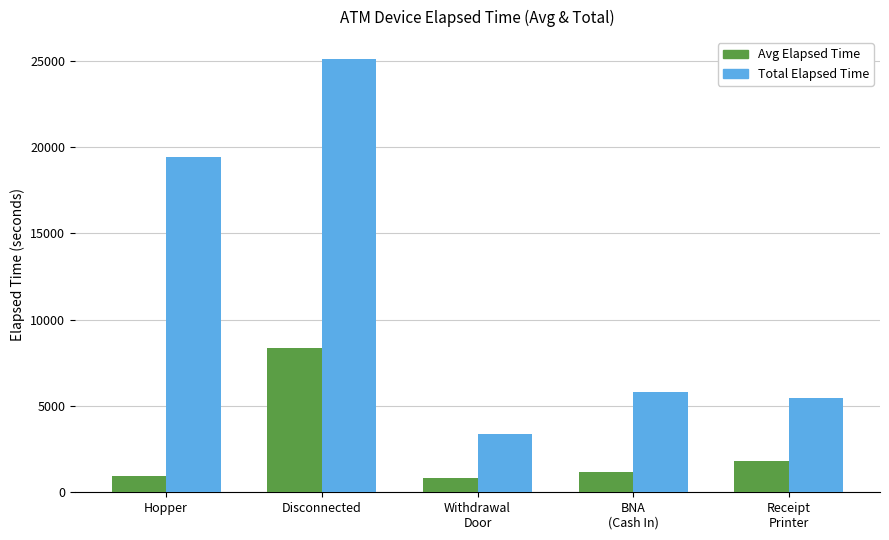

Where does the Total Elapsed Time series first go above 5820?

Hopper